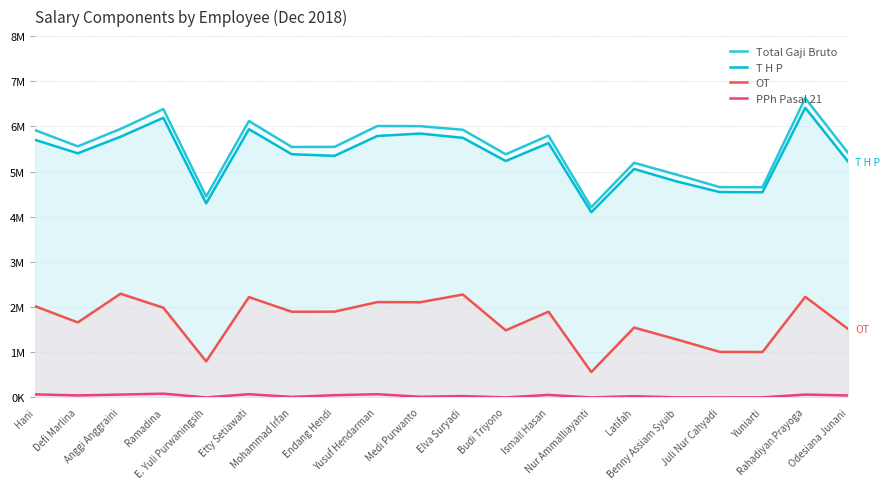

The Total Gaji Bruto series shows 8546533.0 at Benny Assiam Syuib. True or false?

False